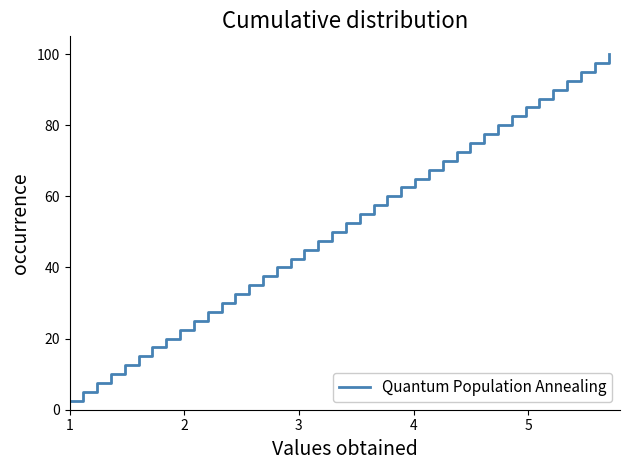

What is the maximum value shown in the chart?

100.0